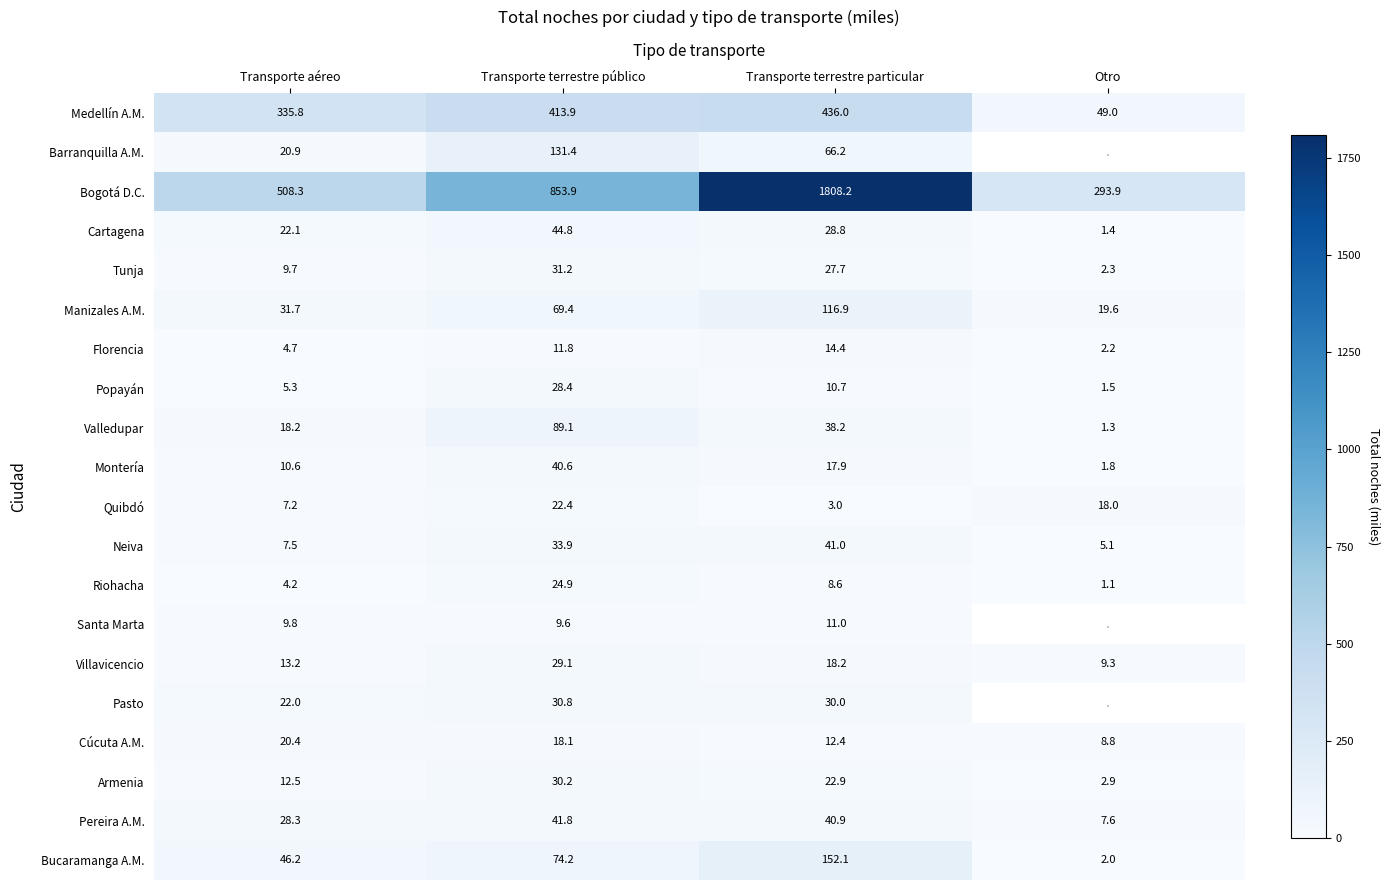

At how many categories does at least one series exceed 1368?

1